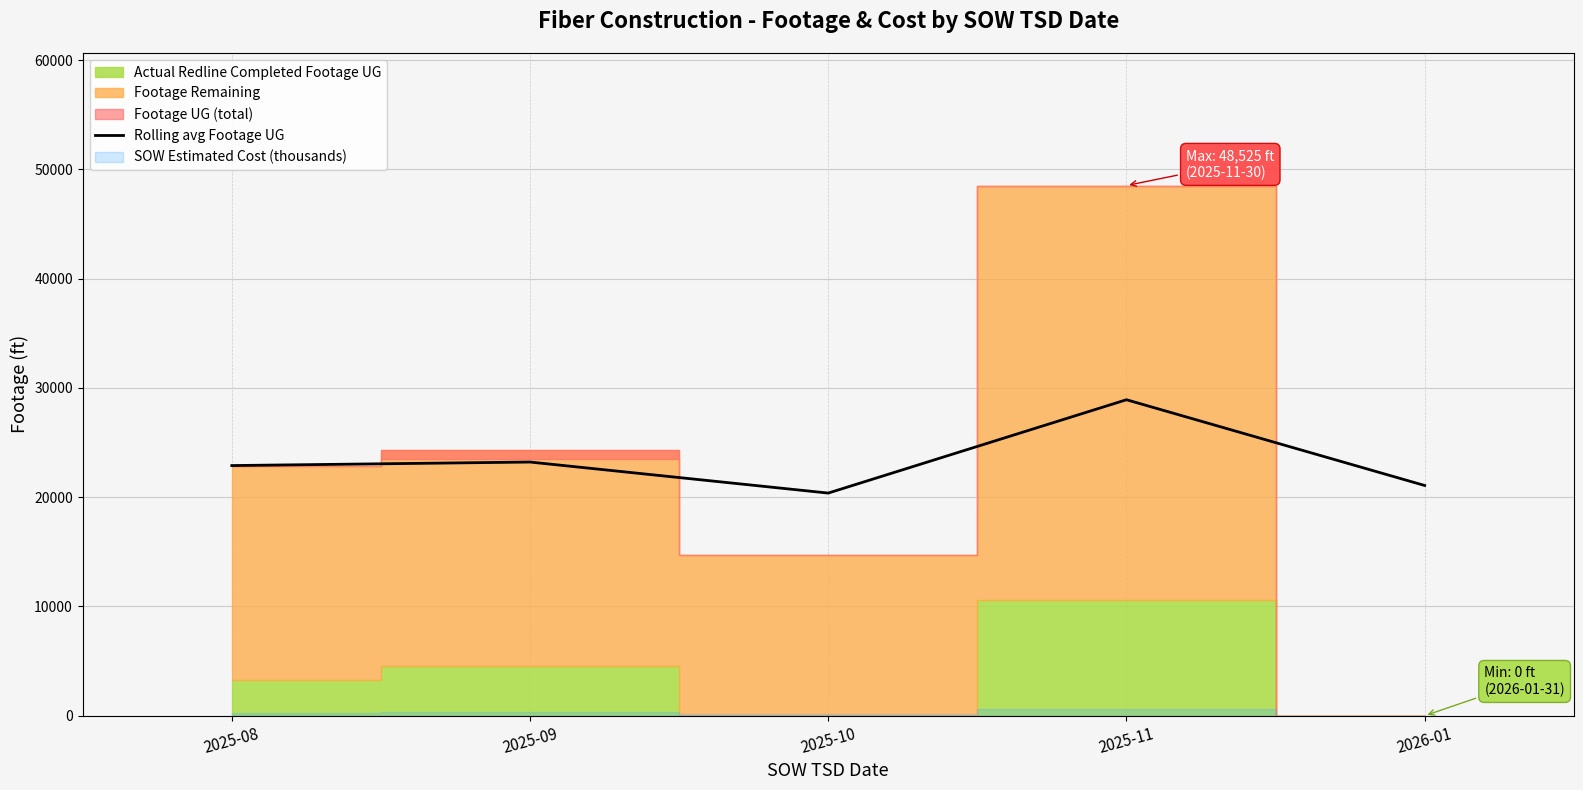

Between 2025-08 and 2025-11, which is larger?

2025-11